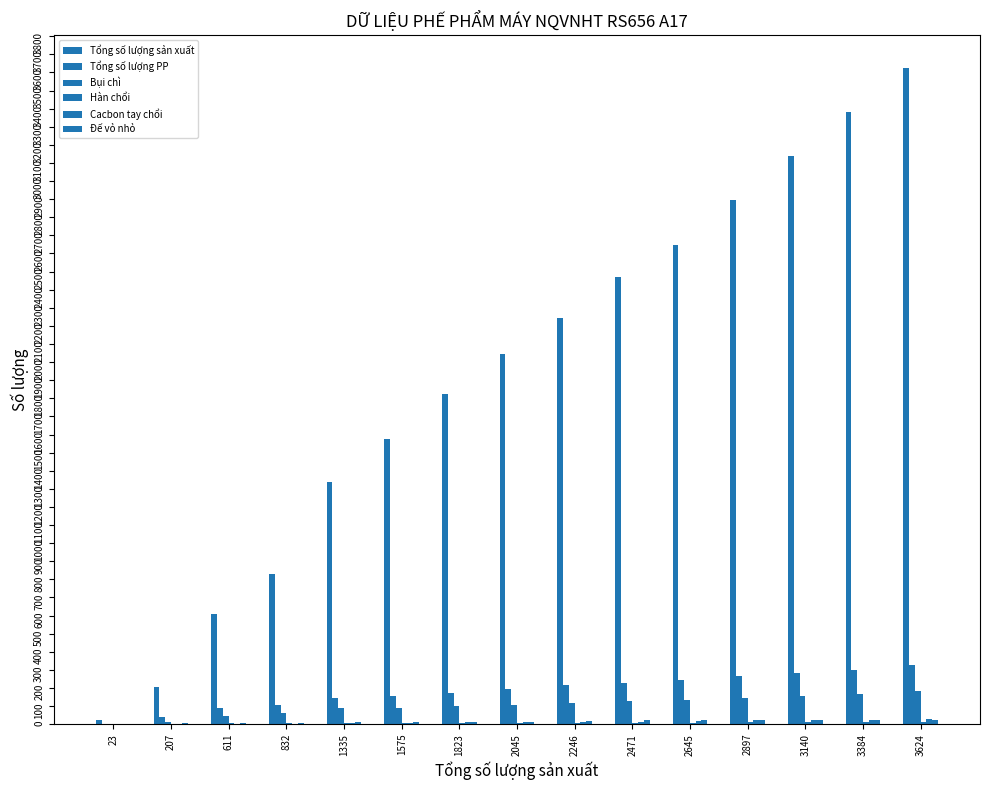

Reading left to right, list all the values displayed in this chart.

Tổng số lượng sản xuất: 23	207	611	832	1335	1575	1823	2045	2246	2471	2645	2897	3140	3384	3624
Tổng số lượng PP: 2	41	90	106	146	158	170	193	217	229	242	268	284	299	325
Bụi chì: 0	9	47	60	87	90	98	107	116	126	135	147	157	168	185
Hàn chổi: 0	3	4	4	4	5	5	5	7	7	7	9	11	11	13
Cacbon tay chổi: 0	0	3	3	7	8	10	13	14	14	15	21	21	23	26
Đế vỏ nhỏ: 0	4	5	7	10	13	14	14	19	20	21	22	23	23	23